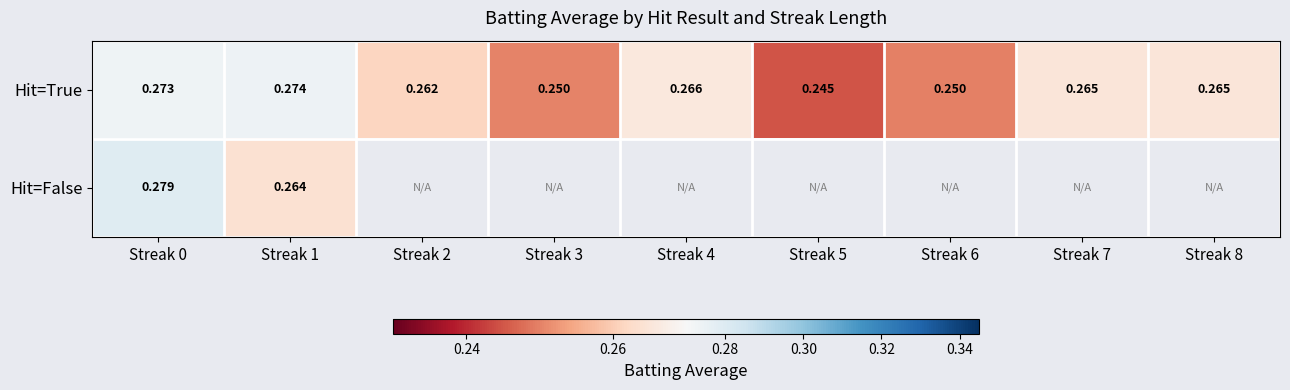

What is the maximum value shown in the chart?

0.3